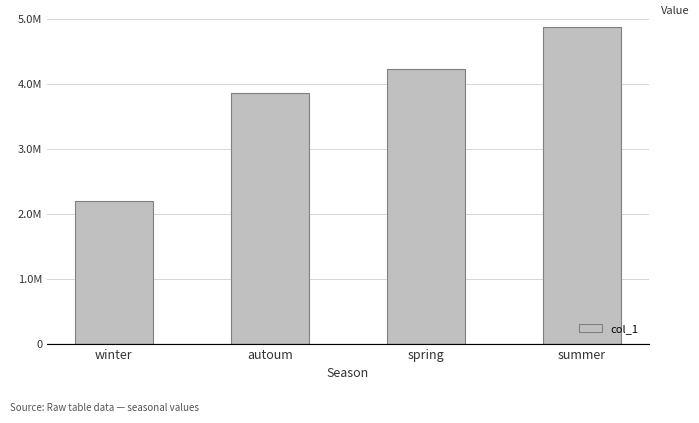

Are the bars horizontal?

No